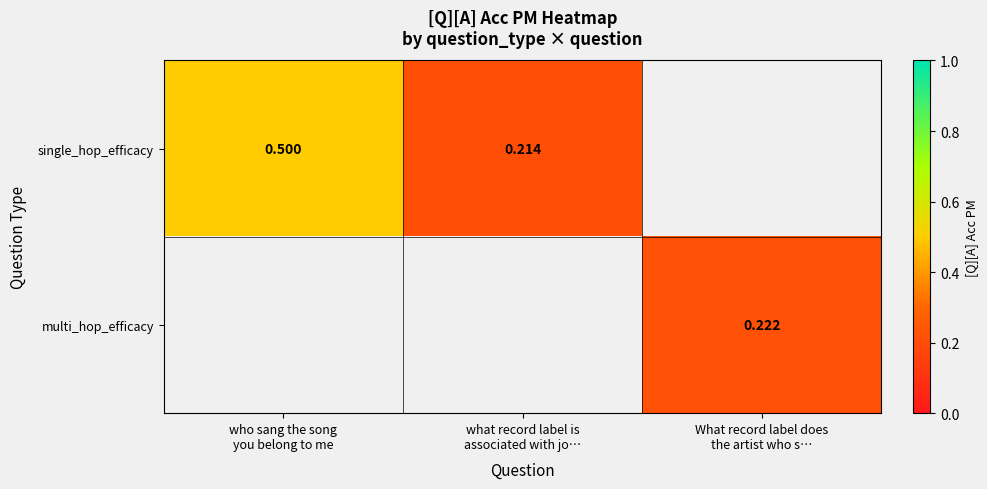

What is the sum of the single_hop_efficacy values at what record label is associated with jo… and who sang the song you belong to me?

0.7